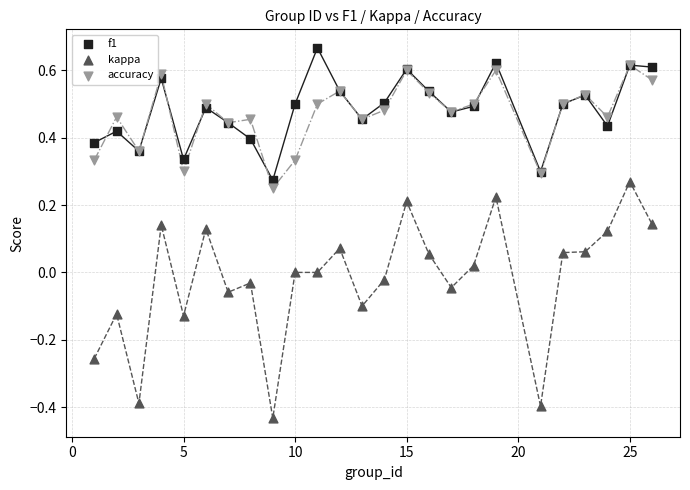

What are all the series names shown in the legend?

f1, kappa, accuracy